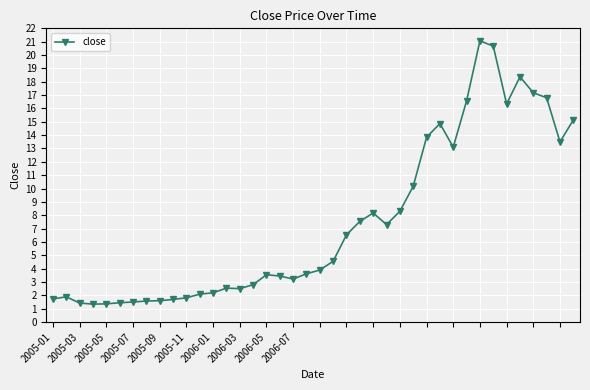

What is the smallest value displayed?

1.3